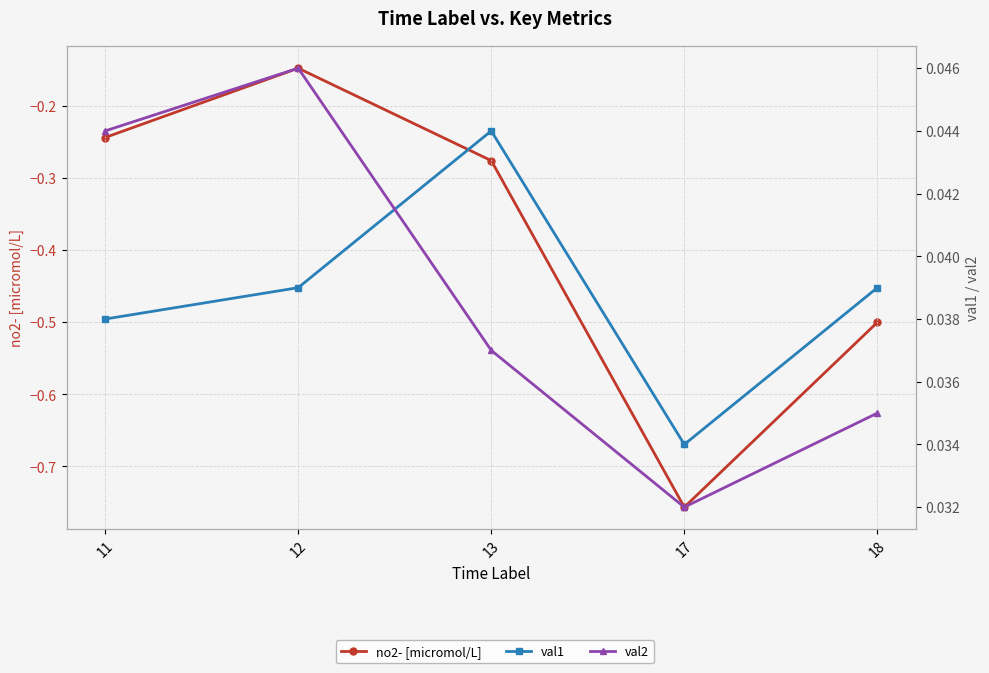

Does the chart have visible grid lines?

Yes